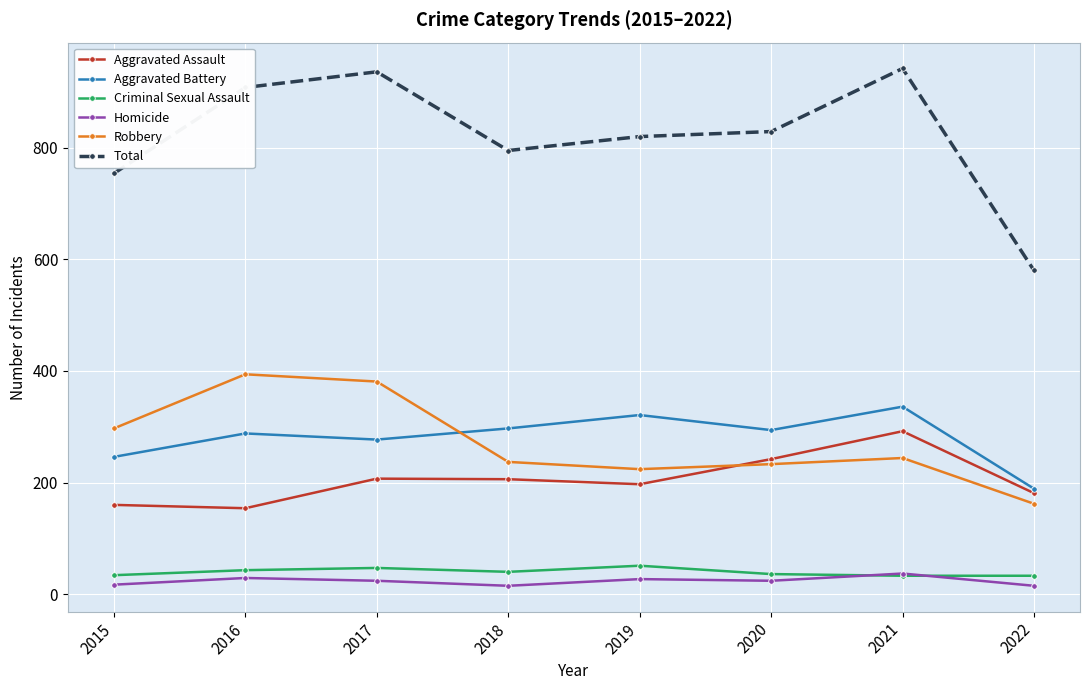

Rank the series by their maximum value, from highest to lowest.

Total, Robbery, Aggravated Battery, Aggravated Assault, Criminal Sexual Assault, Homicide